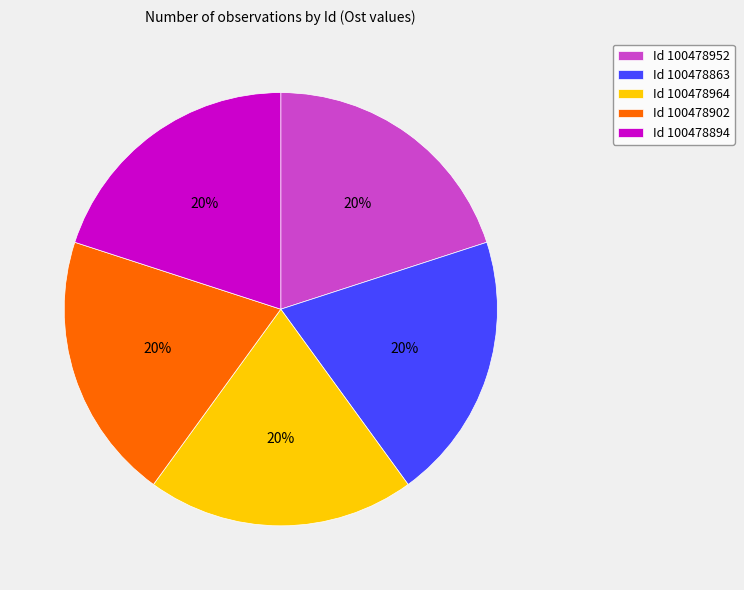

Approximately how many times larger is the value at Id 100478964 compared to Id 100478952?

1.0